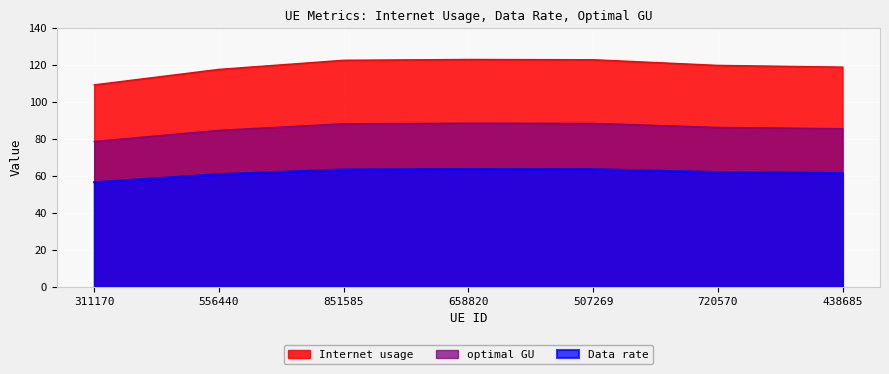

What position from the left is 507269?

5